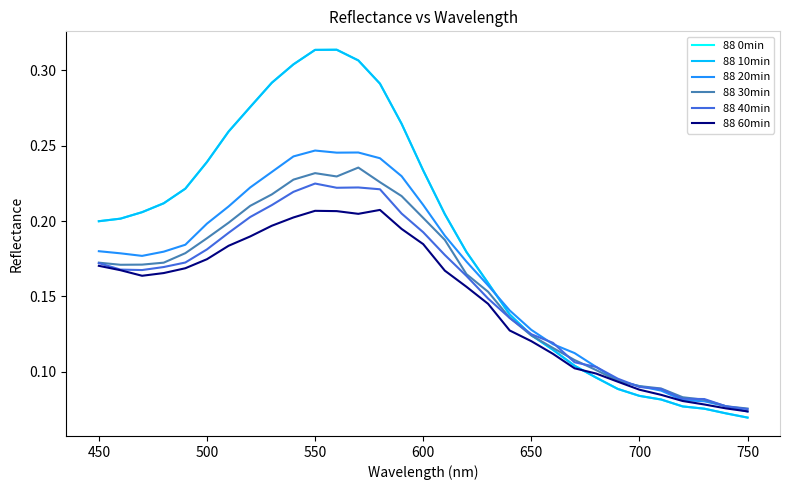

What is the difference between the second highest and second lowest values in the 88 60min series?

0.1